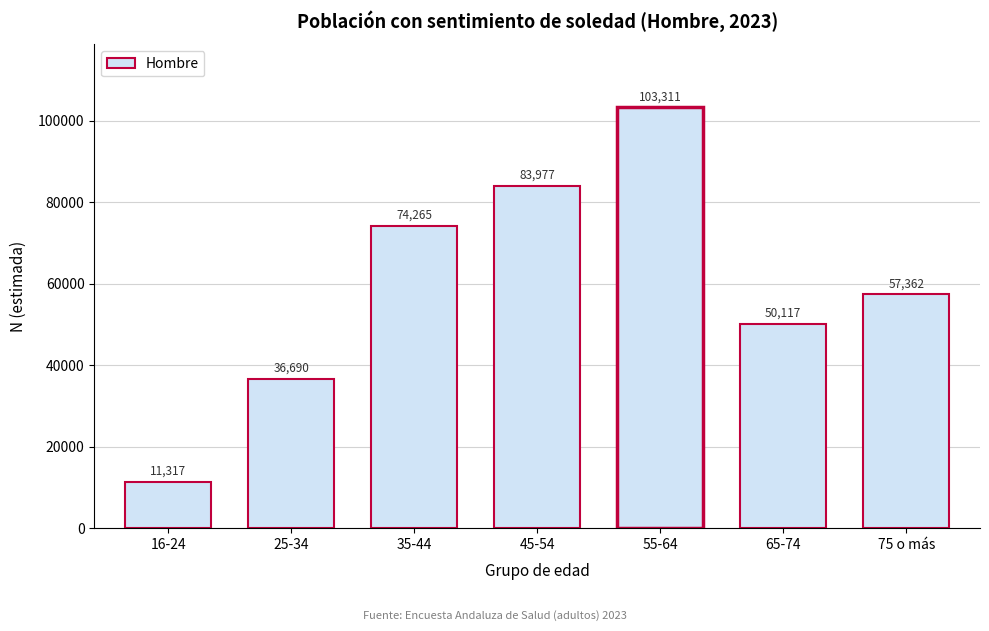

Reading right to left, transcribe all the data shown in this chart.

57362	50117	103311	83977	74265	36690	11317